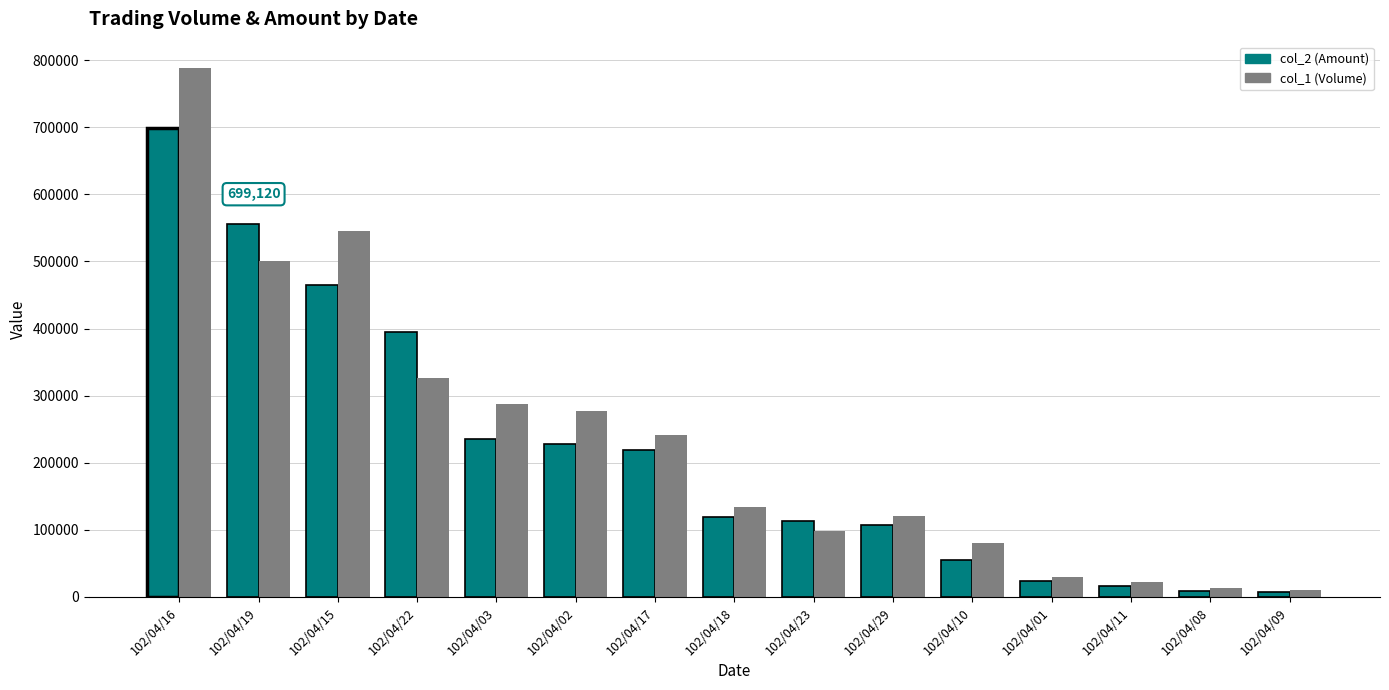

Are the bars horizontal?

No